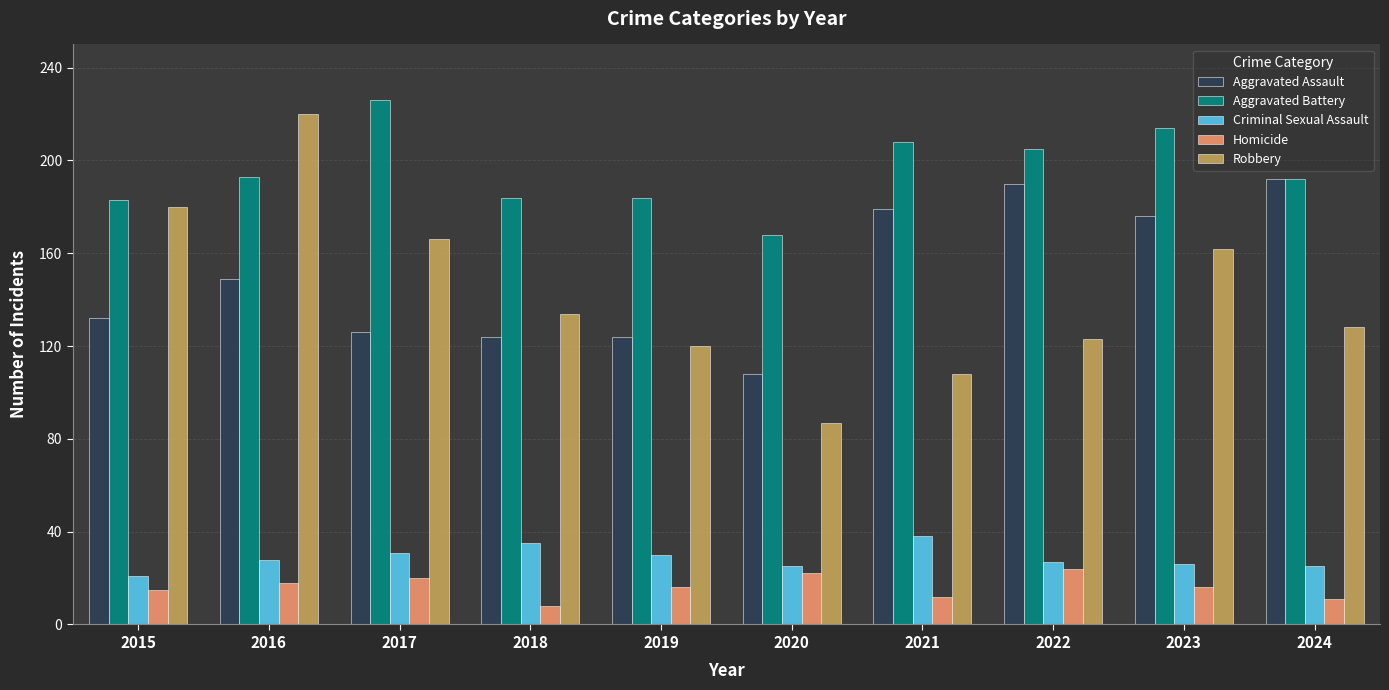

At which category does the chart reach its minimum across all series?

2018